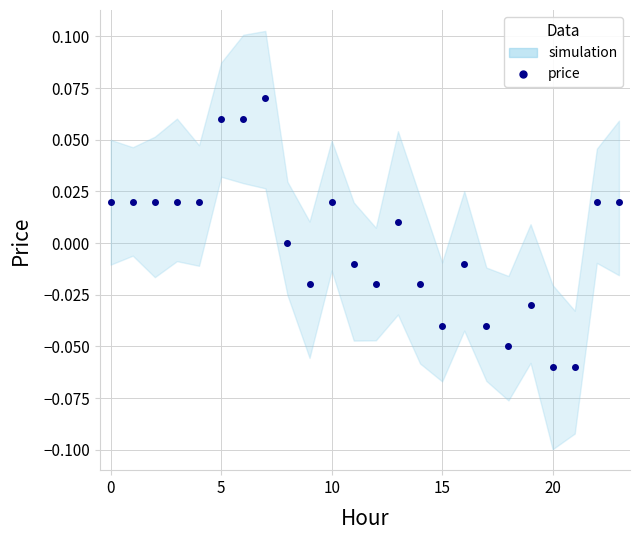

The chart shows a value of -0.0 at 15. True or false?

True